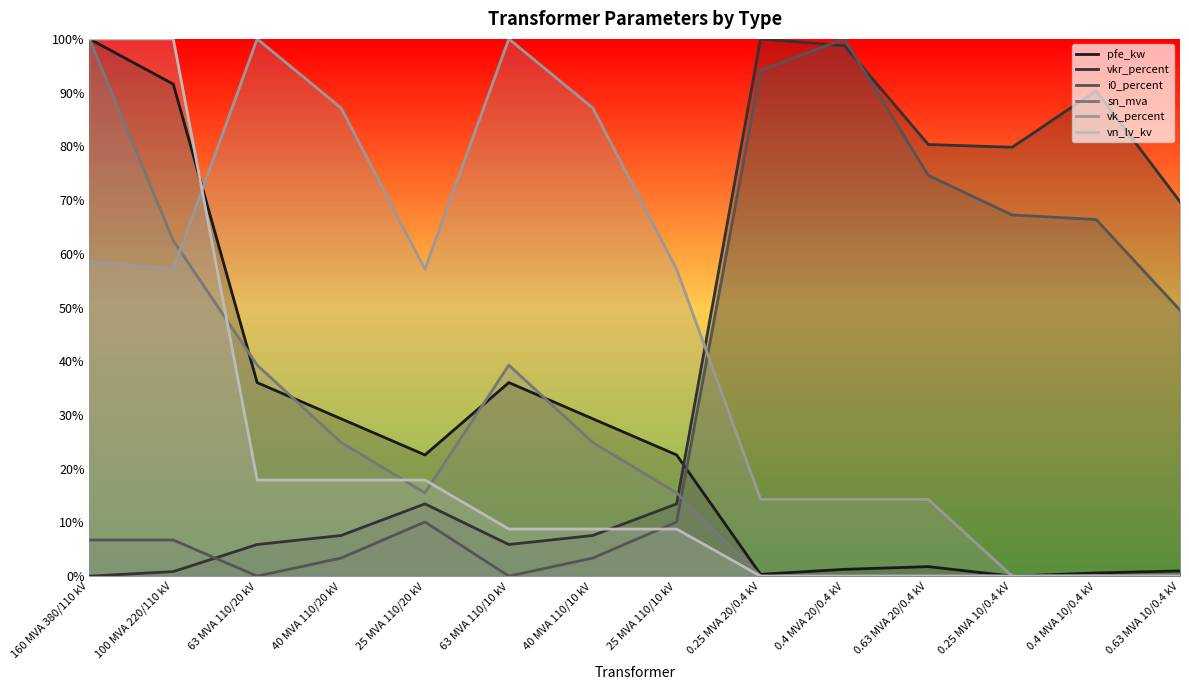

What is the label of the 2nd point from the left?

100 MVA 220/110 kV